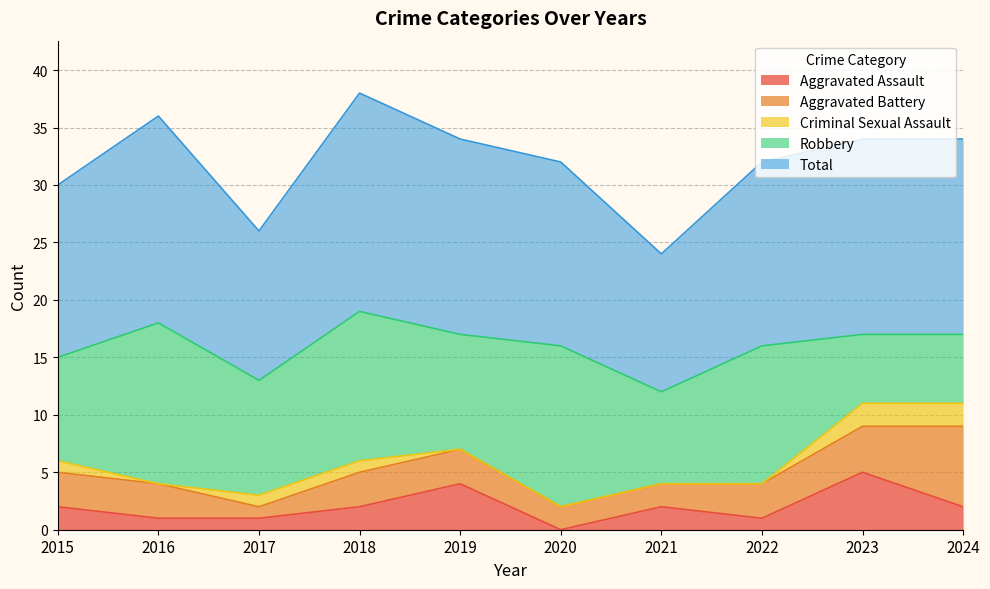

How many values in the Criminal Sexual Assault series exceed 1?

2